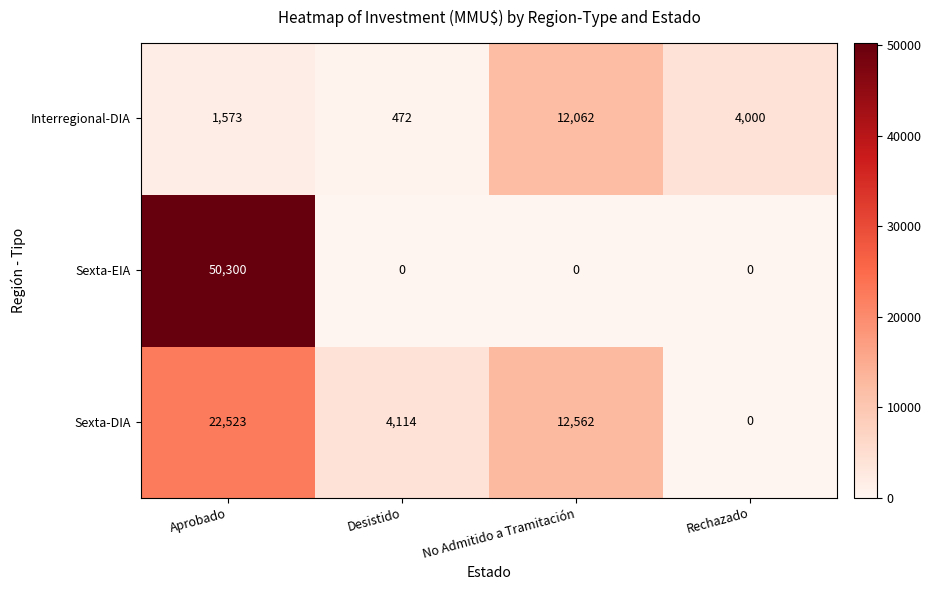

What is the spread (max minus min) of values at Desistido?

4114